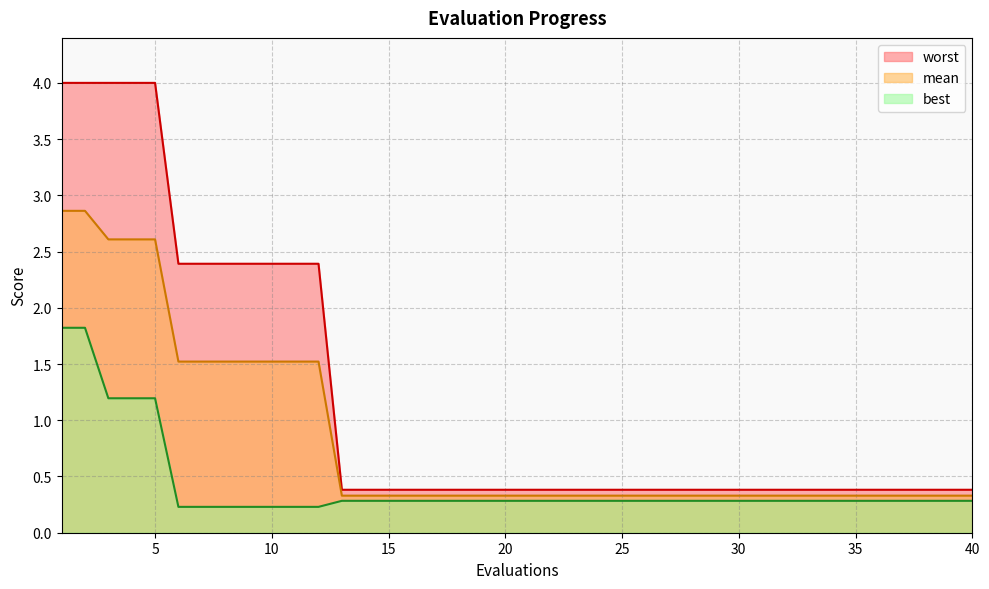

Which has a higher value, 1 or 36?

1